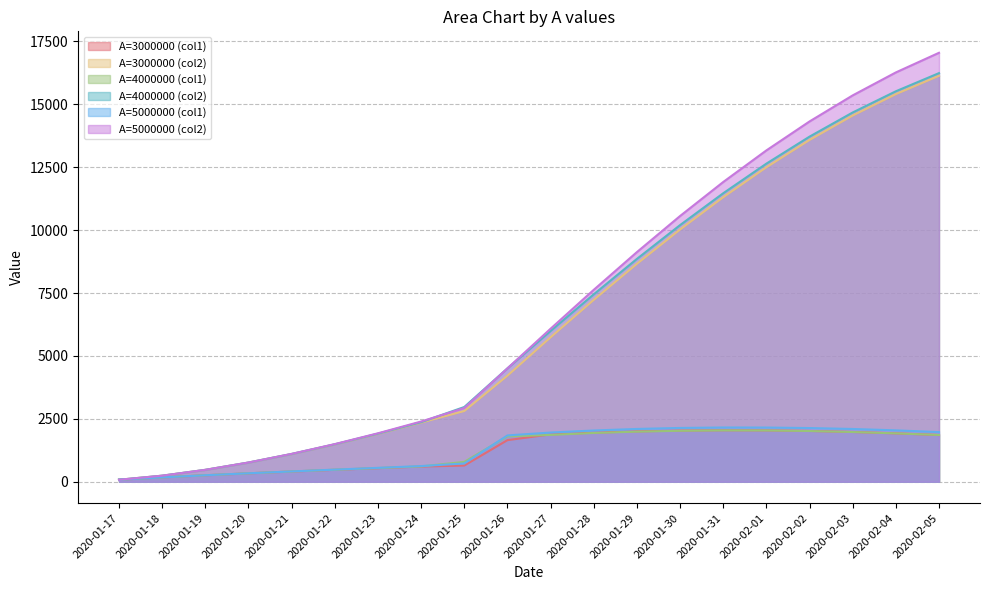

What is the difference between the maximum and minimum values in the A=3000000 (col2) series?

16057.2